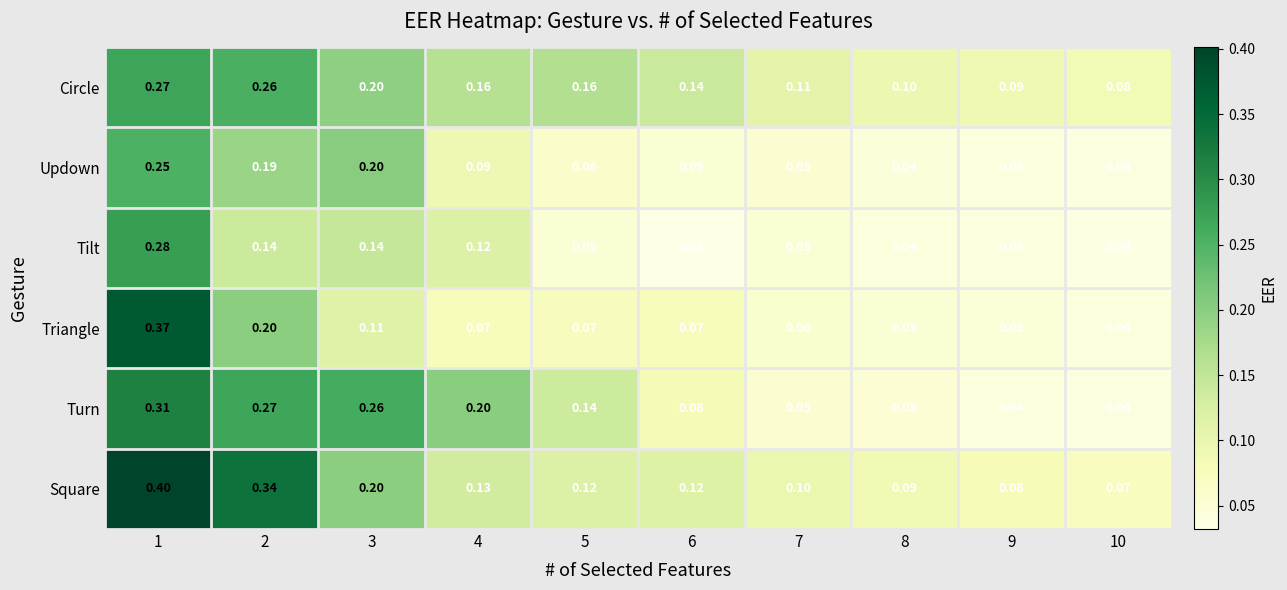

List the series in order of their peak value, highest first.

Square, Triangle, Turn, Tilt, Circle, Updown